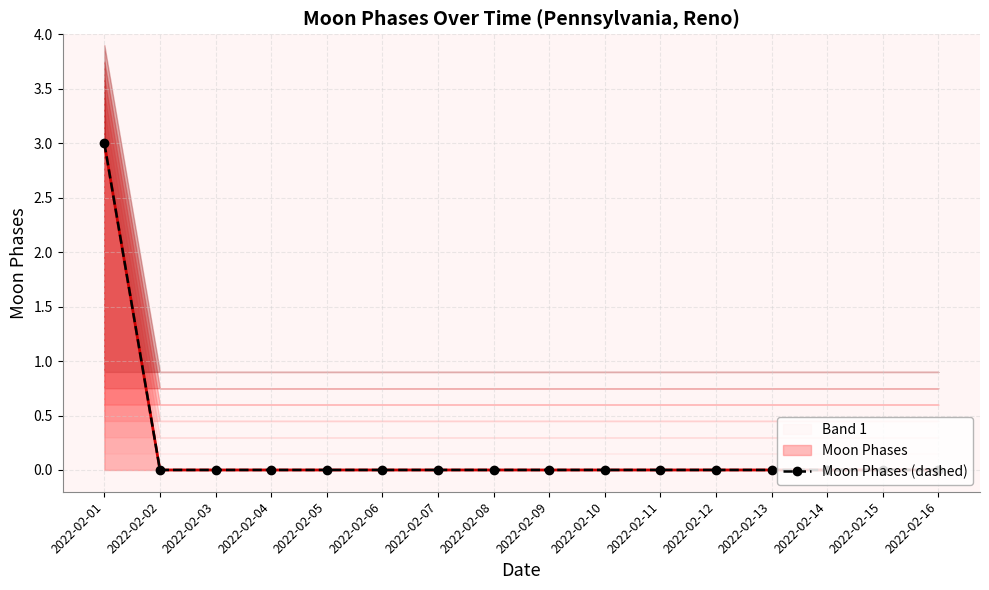

Reading left to right, list all the values displayed in this chart.

3	0	0	0	0	0	0	0	0	0	0	0	0	0	0	0